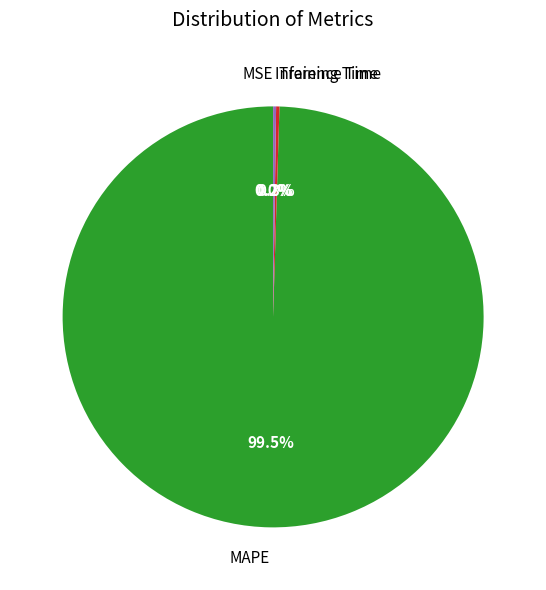

What is the largest slice in the pie chart?

MAPE